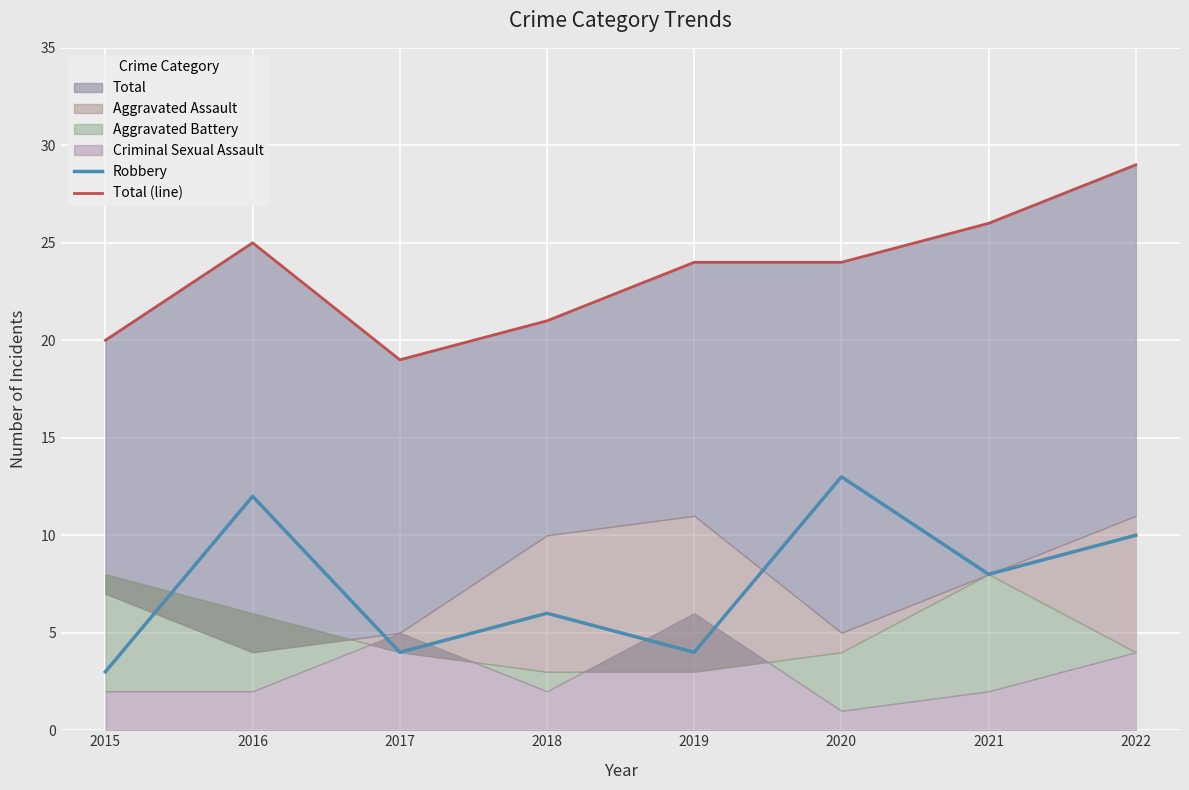

Is the value of Total (line) at 2016 greater than the value of Robbery at 2015?

Yes